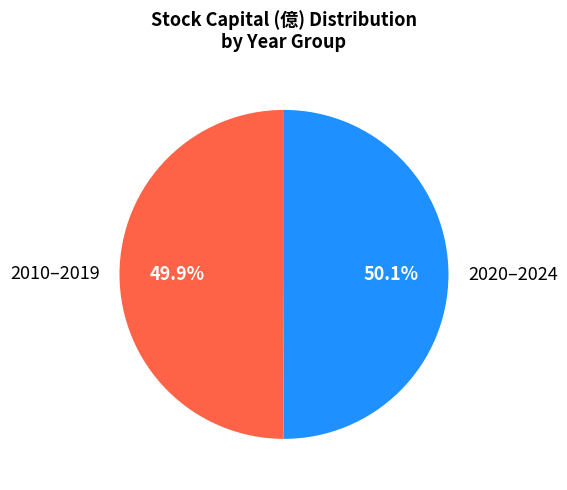

Approximately how many times larger is the value at 2010–2019 compared to 2020–2024?

1.0